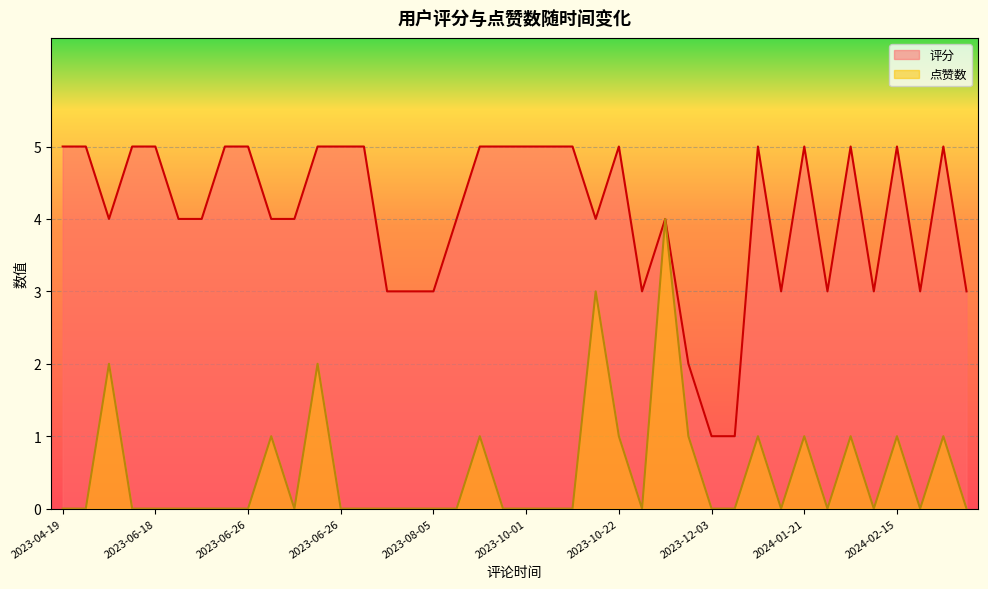

Which series has the largest range (max minus min)?

评分